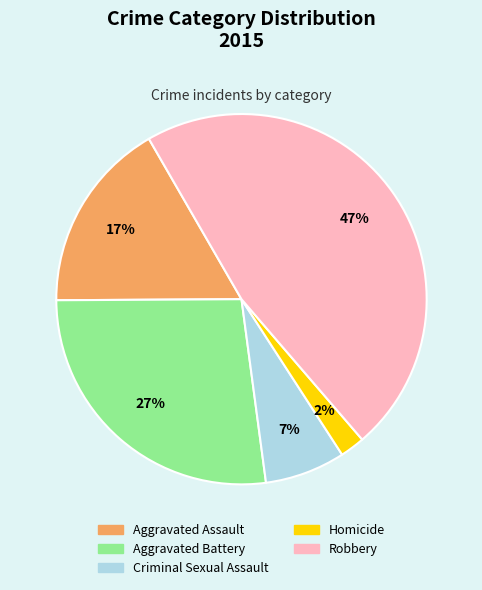

Rank the categories by value from lowest to highest.

Homicide, Criminal Sexual Assault, Aggravated Assault, Aggravated Battery, Robbery